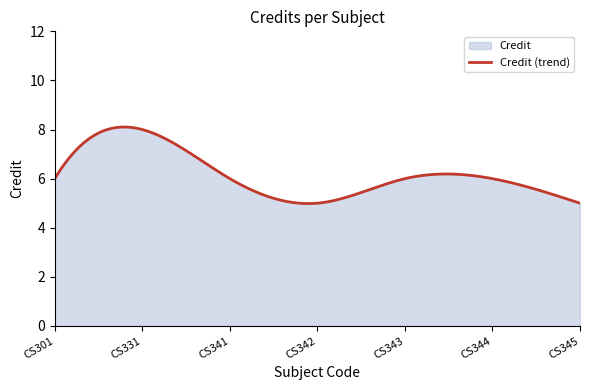

What is the value of the 5th point from the left?

6